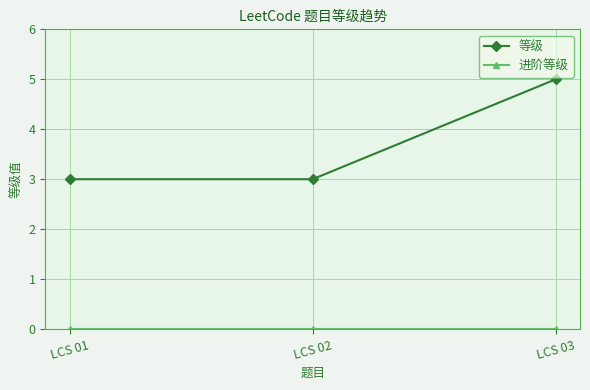

What is the average value of the 等级 series?

4